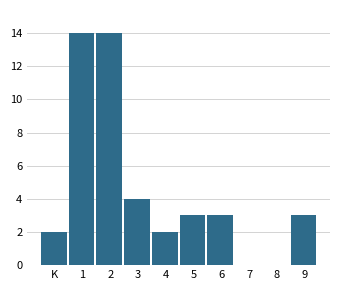

Reading left to right, extract all data points from this chart.

K=2	1=14	2=14	3=4	4=2	5=3	6=3	7=0	8=0	9=3